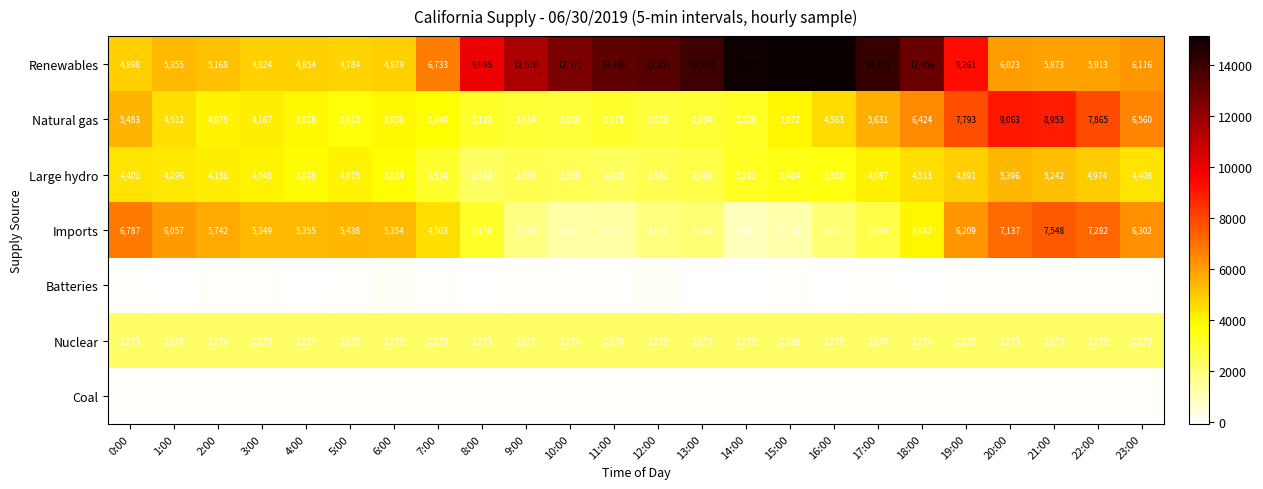

Read the Imports value at 3:00, to the nearest 10.

5350